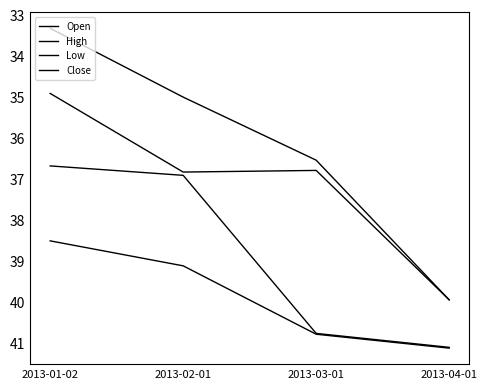

How many values in the Close series exceed 40?

2